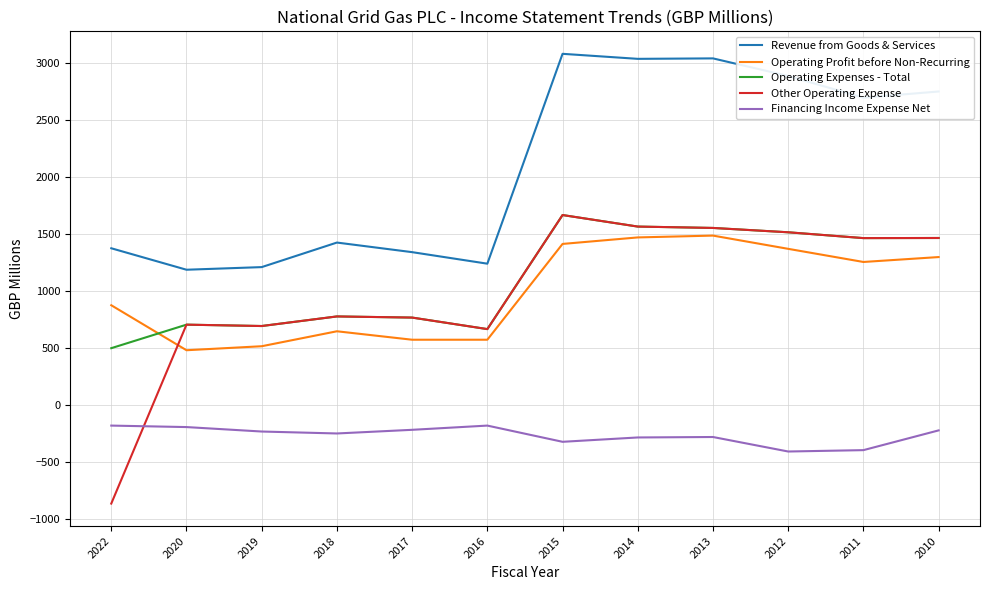

Between 2014 and 2010, which series saw the biggest shift?

Revenue from Goods & Services